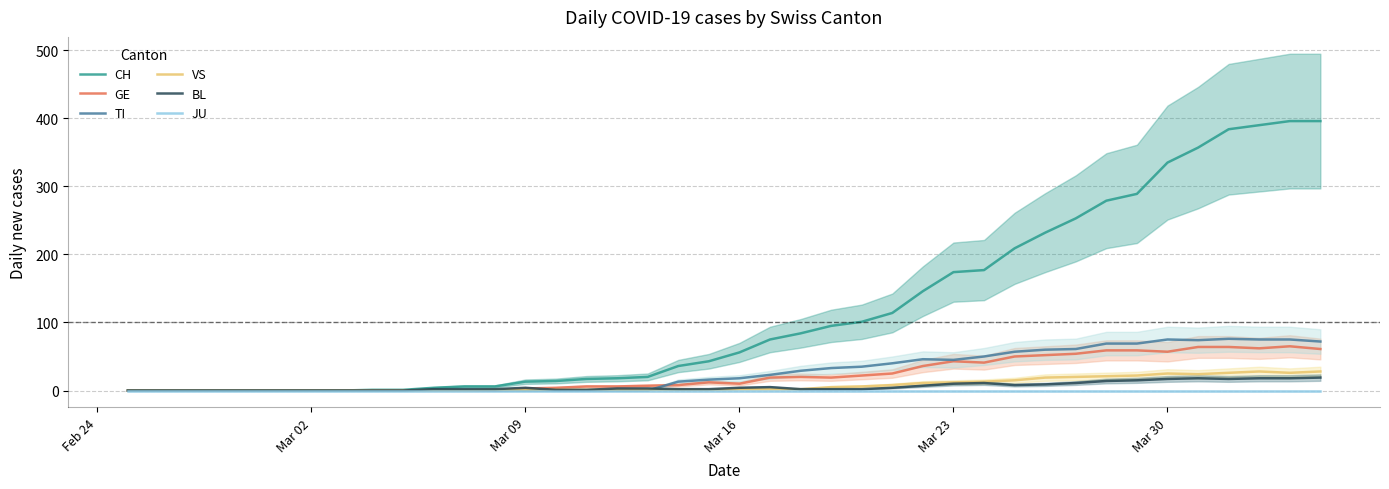

At which label does JU reach its peak?

Feb 24